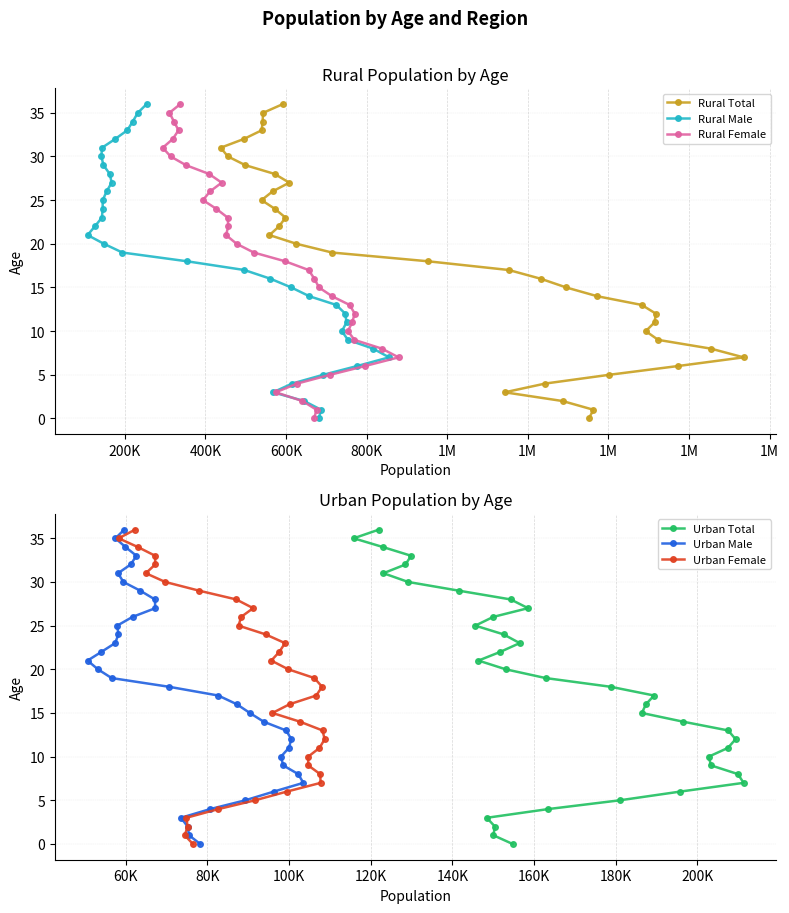

What is the highest value of the Rural Total series?

36